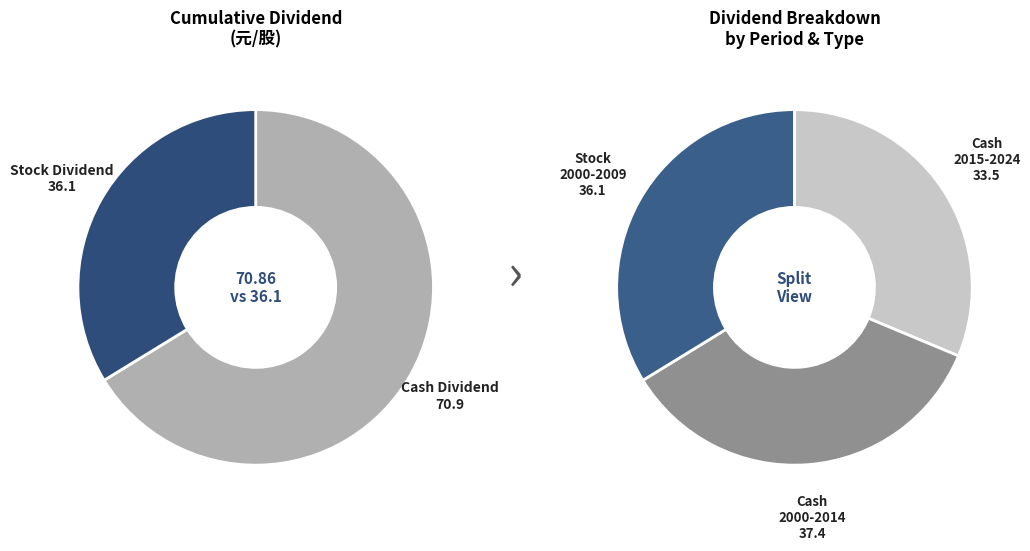

Between 10 and 20, which series saw the biggest shift?

Cash Dividend